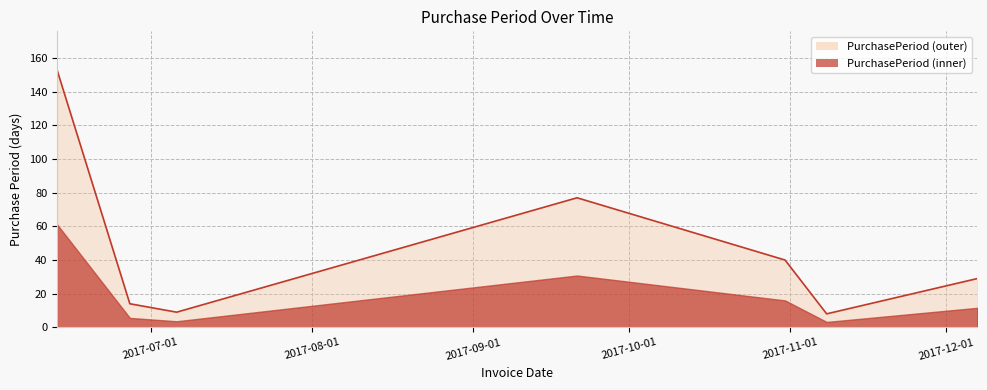

Reading left to right, transcribe all the data shown in this chart.

153	14	9	77	40	8	29